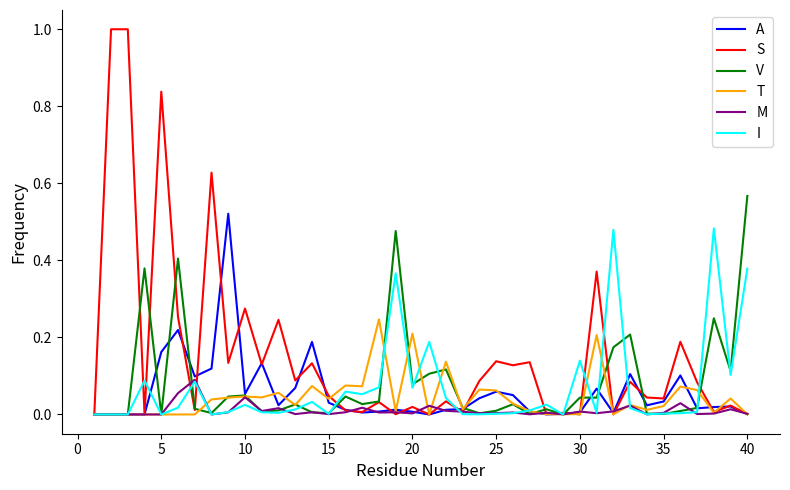

Does the chart display data point markers on the line(s)?

No